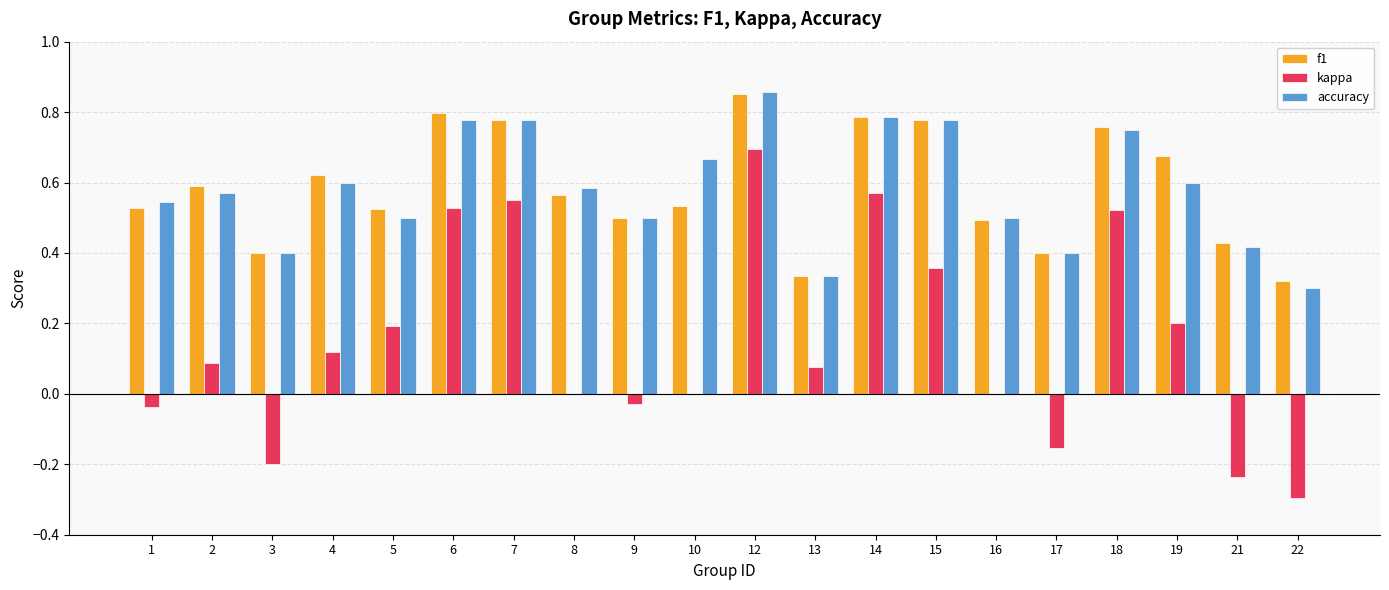

Is the value of accuracy at 6 greater than the value of f1 at 10?

Yes